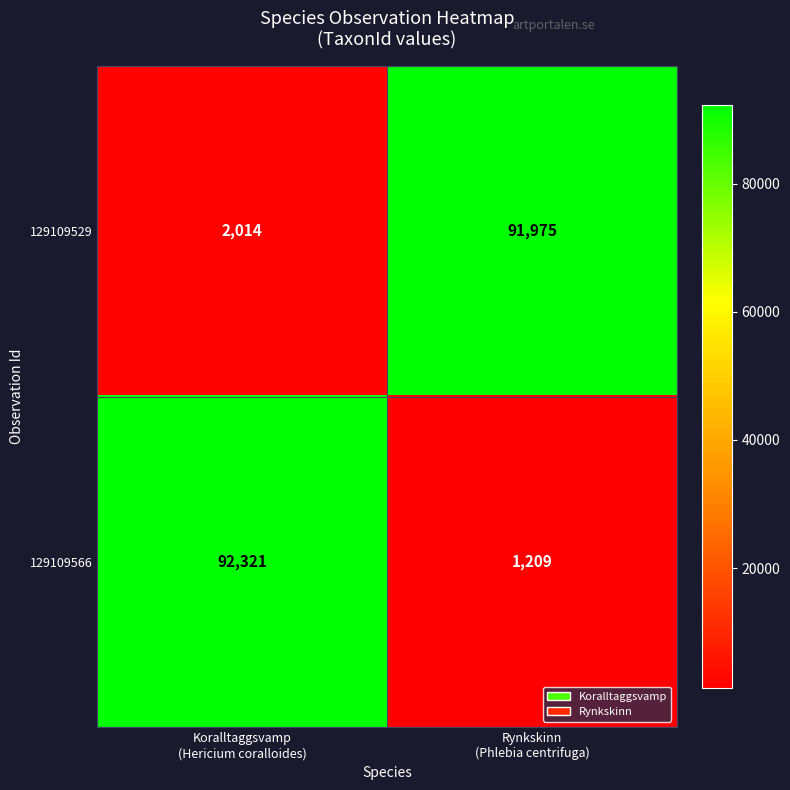

Reading right to left, extract all data points from this chart.

129109529: 91975	2014
129109566: 1209	92321